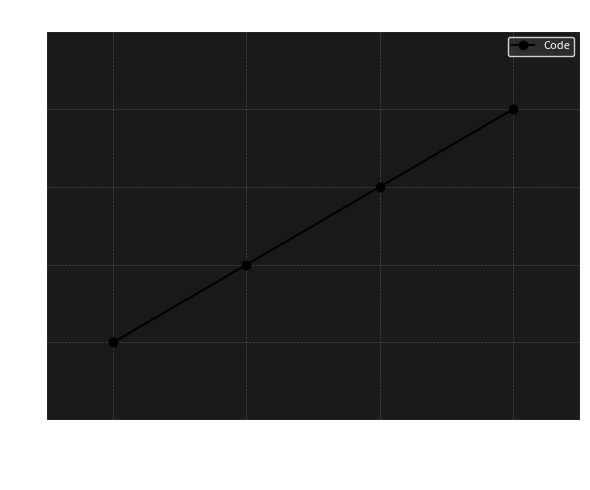

Which label corresponds to the largest value in the chart?

Tarif unitaire